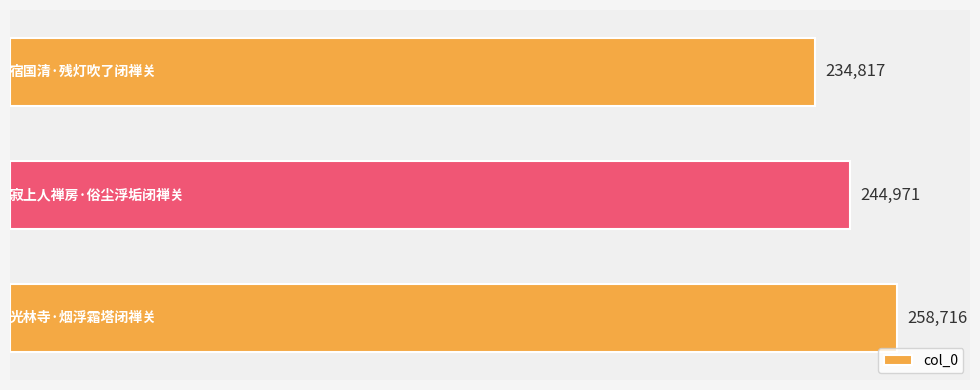

What is the difference between the second highest and minimum values?

10154